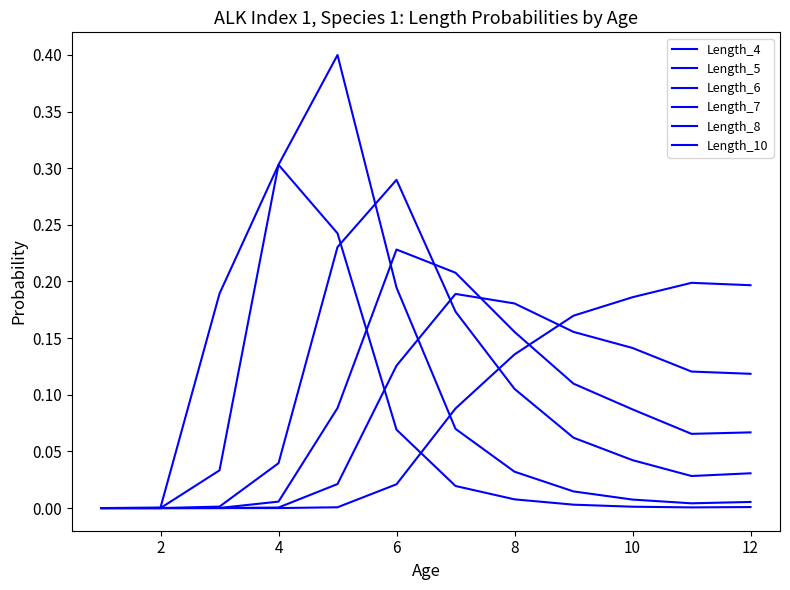

Does the chart display data point markers on the line(s)?

No